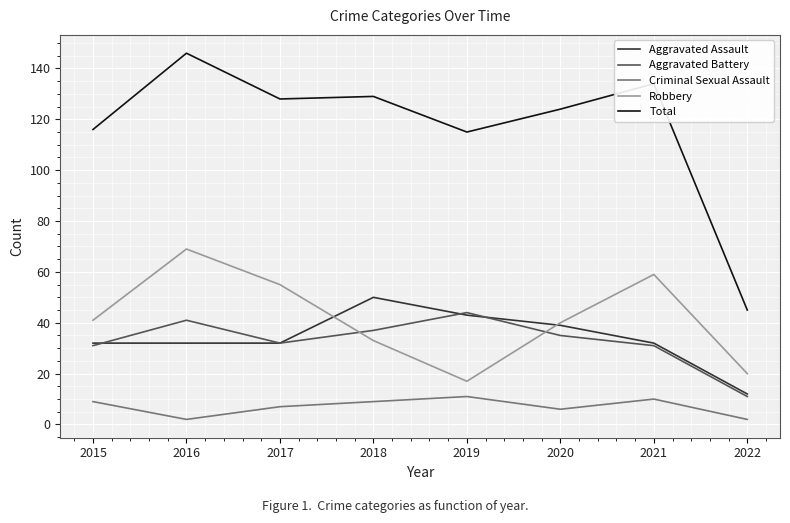

What is the total value across all series at 2020?

244